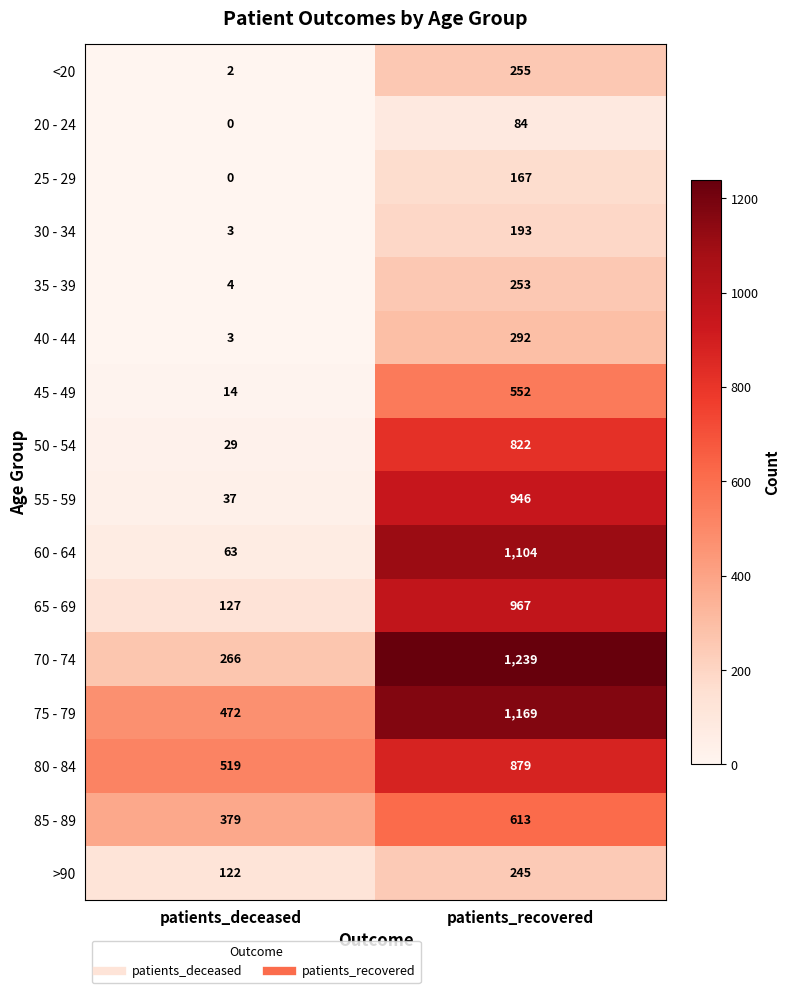

At which category is the sum across all series the highest?

patients_recovered